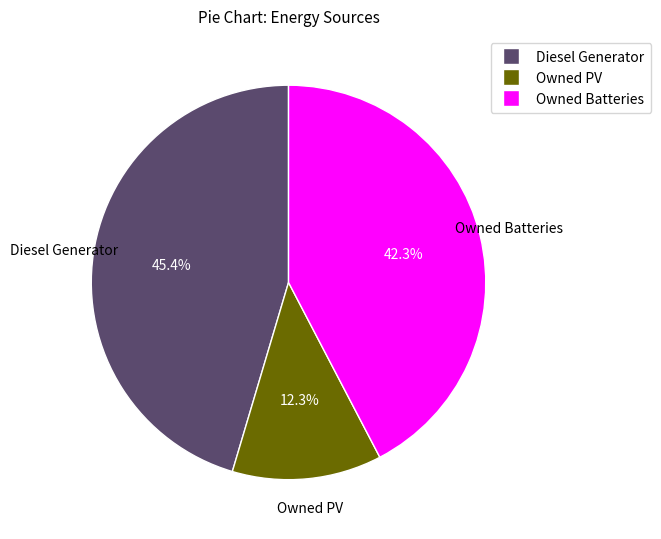

Between Owned PV and Owned Batteries, which is larger?

Owned Batteries